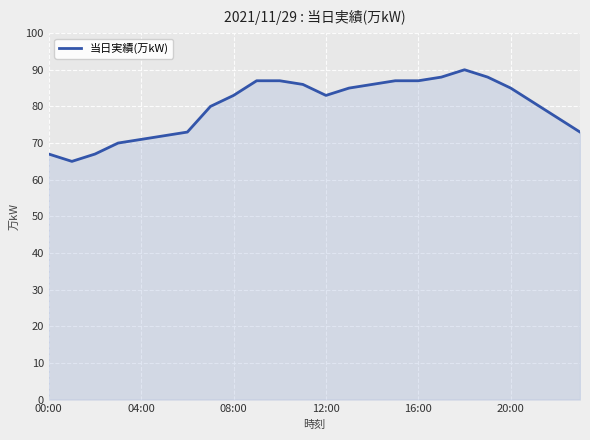

What is the maximum value shown in the chart?

90